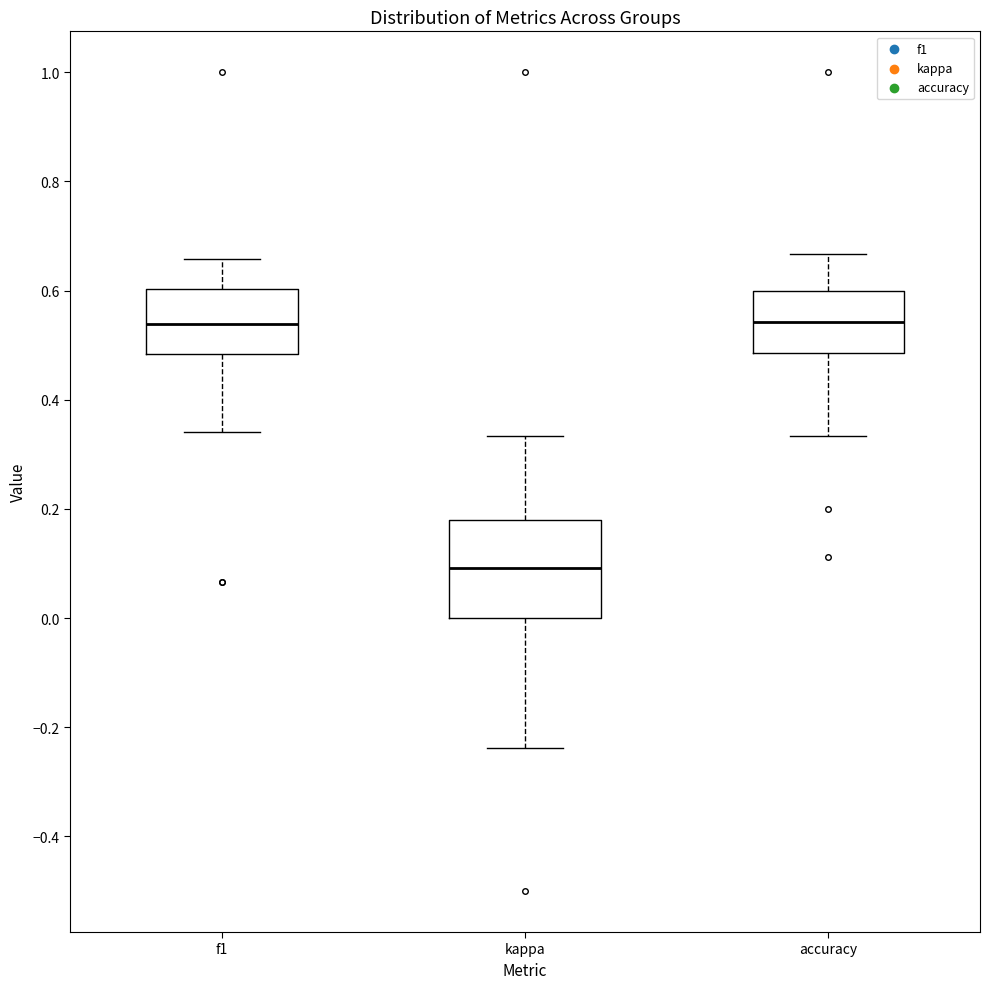

Where does the upper whisker of the box for kappa end on the y-axis? The values are not printed on the chart, so give them approximately, as read against the axis.

0.34